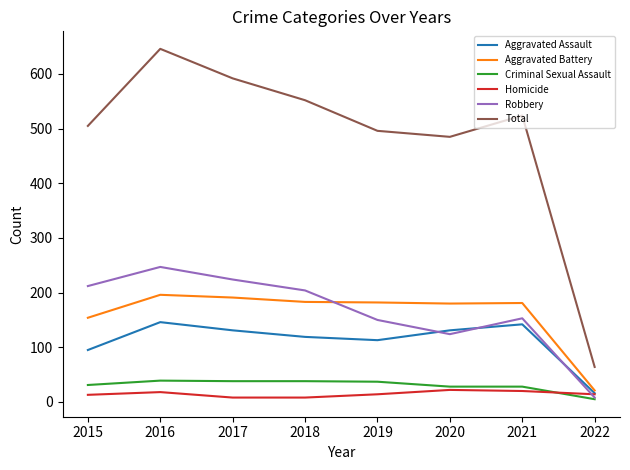

How many categories are shown in the chart?

8